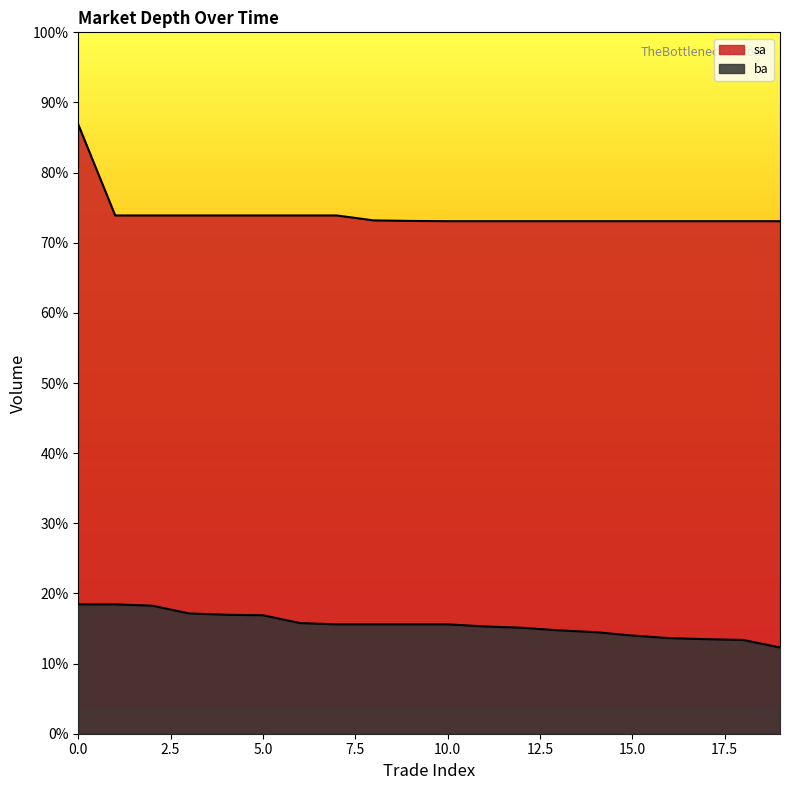

What is the lowest value of the ba series?

583200